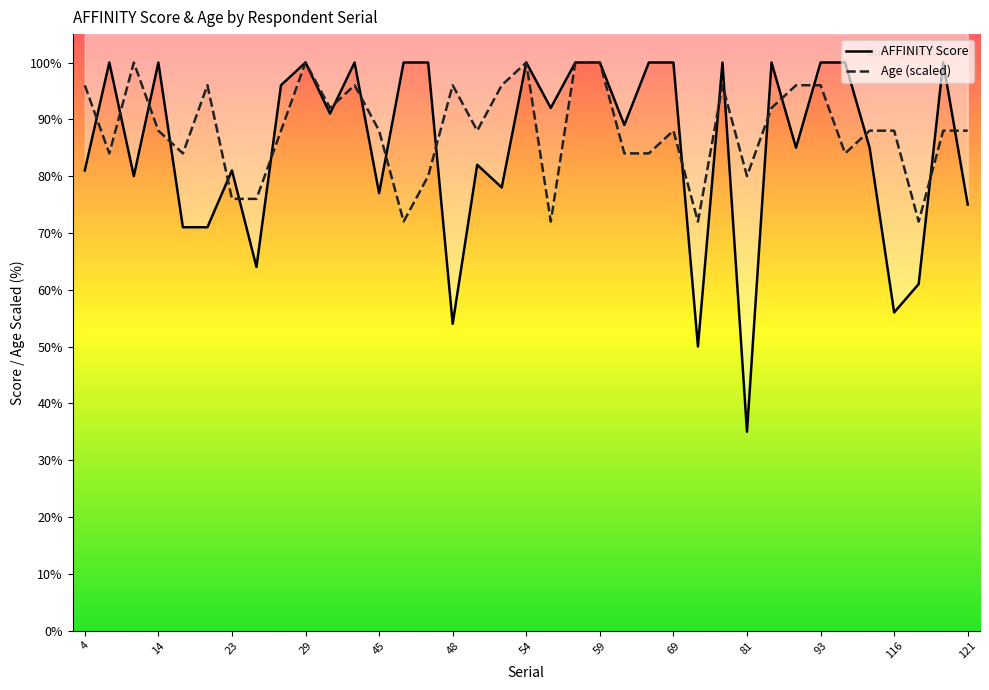

The AFFINITY Score series shows 141 at 85. True or false?

False